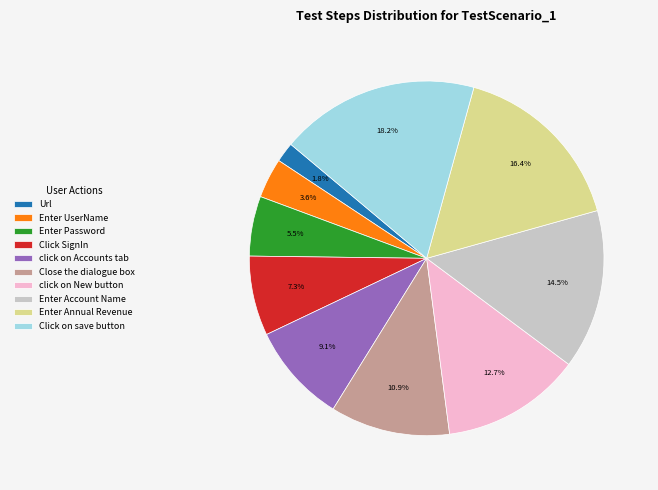

Does any single category account for the majority?

No